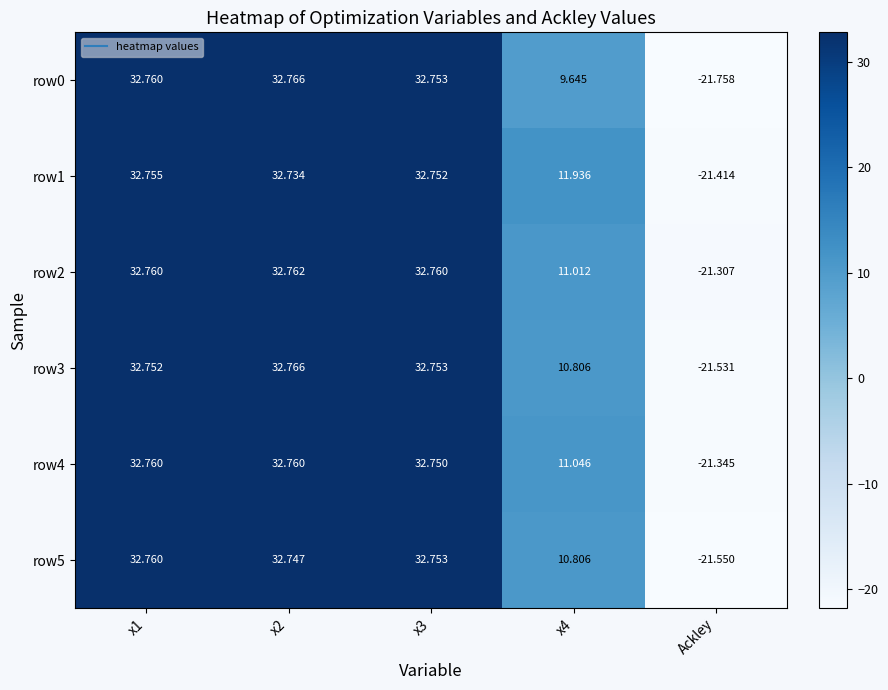

Which label corresponds to the smallest value in the chart?

Ackley